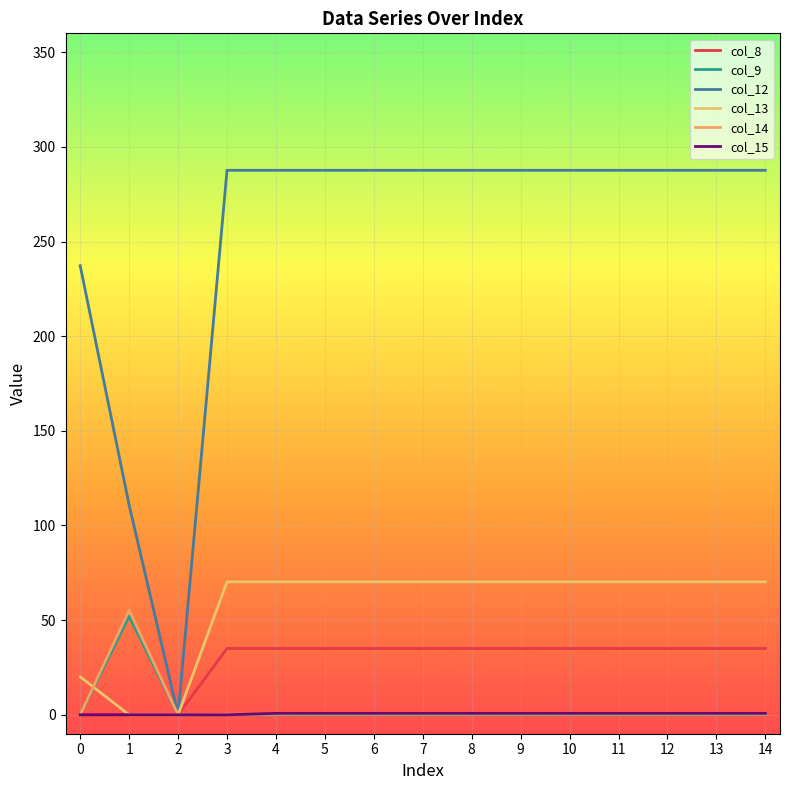

Reading right to left, what are all the values shown in this chart?

col_8: 35.0	35.0	35.0	35.0	35.0	35.0	35.0	35.0	35.0	35.0	35.0	35.0	0.0	0.0	0.0
col_9: 0.0	0.0	0.0	0.0	0.0	0.0	0.0	0.0	0.0	0.0	0.0	0.0	0.0	52.1	0.0
col_12: 287.6	287.6	287.6	287.6	287.6	287.6	287.6	287.6	287.6	287.6	287.6	287.6	0.0	110.8	237.2
col_13: 70.2	70.2	70.2	70.2	70.2	70.2	70.2	70.2	70.2	70.2	70.2	70.2	0.0	0.0	20.0
col_14: 0.3	0.3	0.3	0.3	0.3	0.3	0.3	0.3	0.3	0.3	0.3	0.3	0.0	55.3	0.0
col_15: 0.8	0.8	0.8	0.8	0.8	0.8	0.8	0.8	0.8	0.8	0.8	0.0	0.0	0.0	0.0